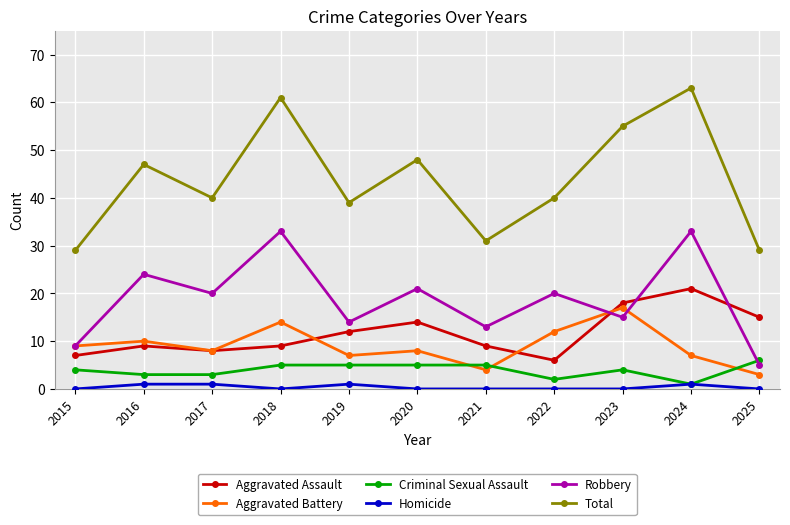

What is the total value across all series at 2015?

58